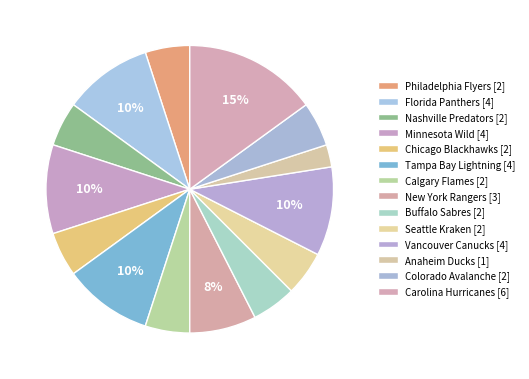

How many slices are in this pie chart?

14